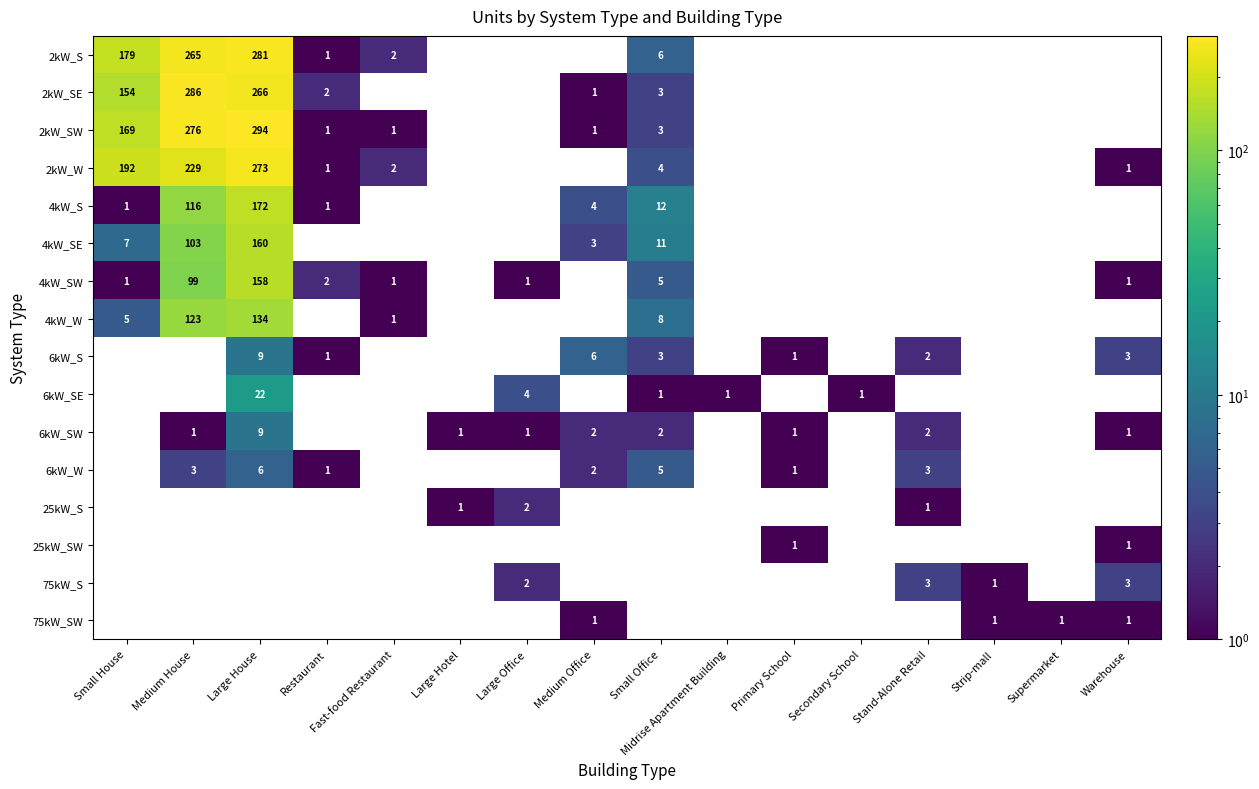

The 6kW_W series shows 3 at Medium Office. True or false?

False